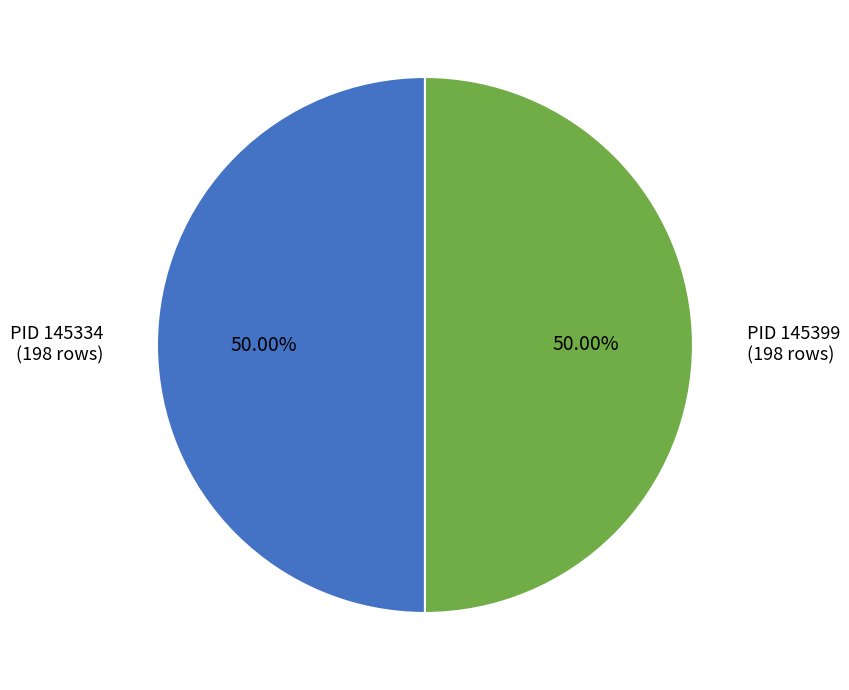

Do PID 145399 (198 rows) and PID 145334 (198 rows) together represent more than half of the pie?

Yes